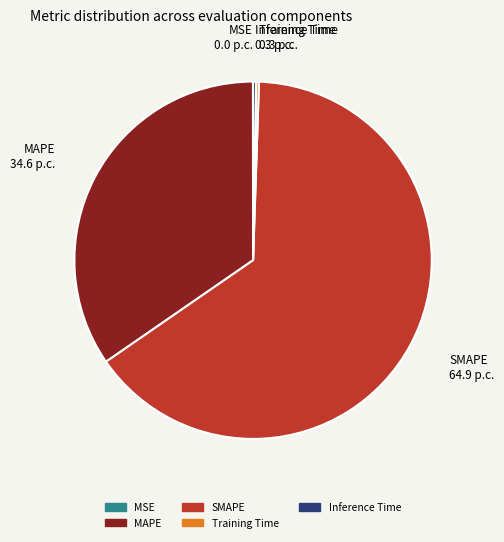

Which slice is the largest?

SMAPE